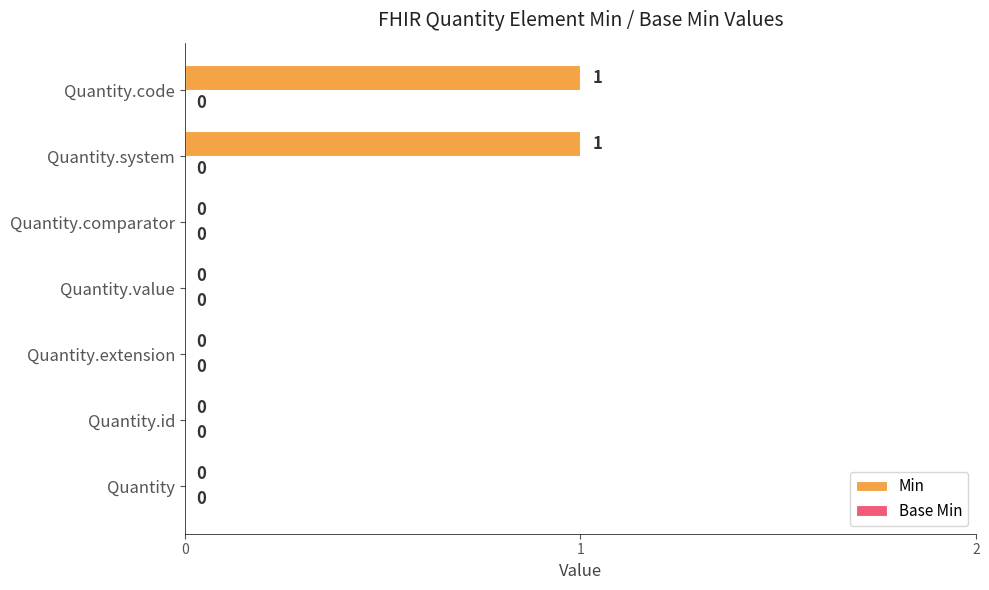

How many values are above zero?

2